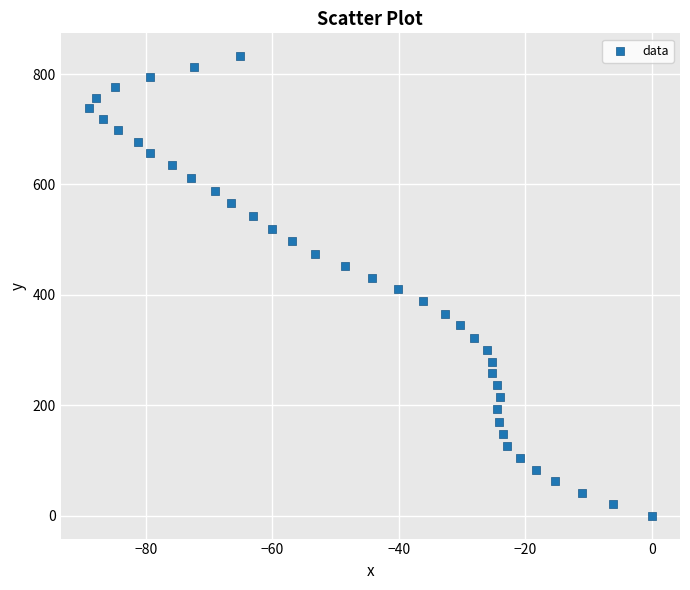

What is the range of Y values (max minus min)?

832.2